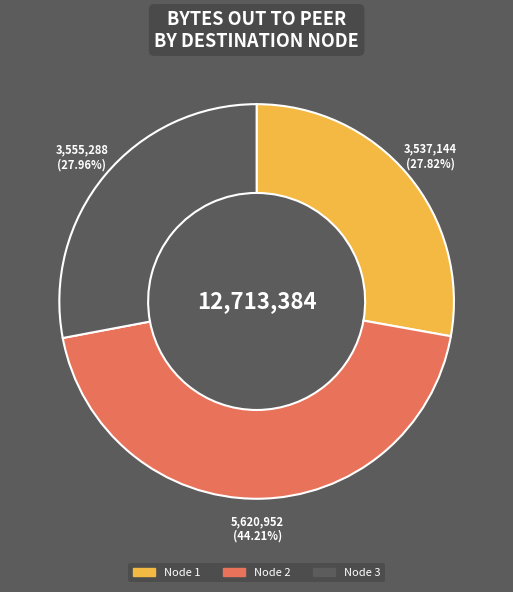

What percentage do Node 1 and Node 2 together represent?

72.0%